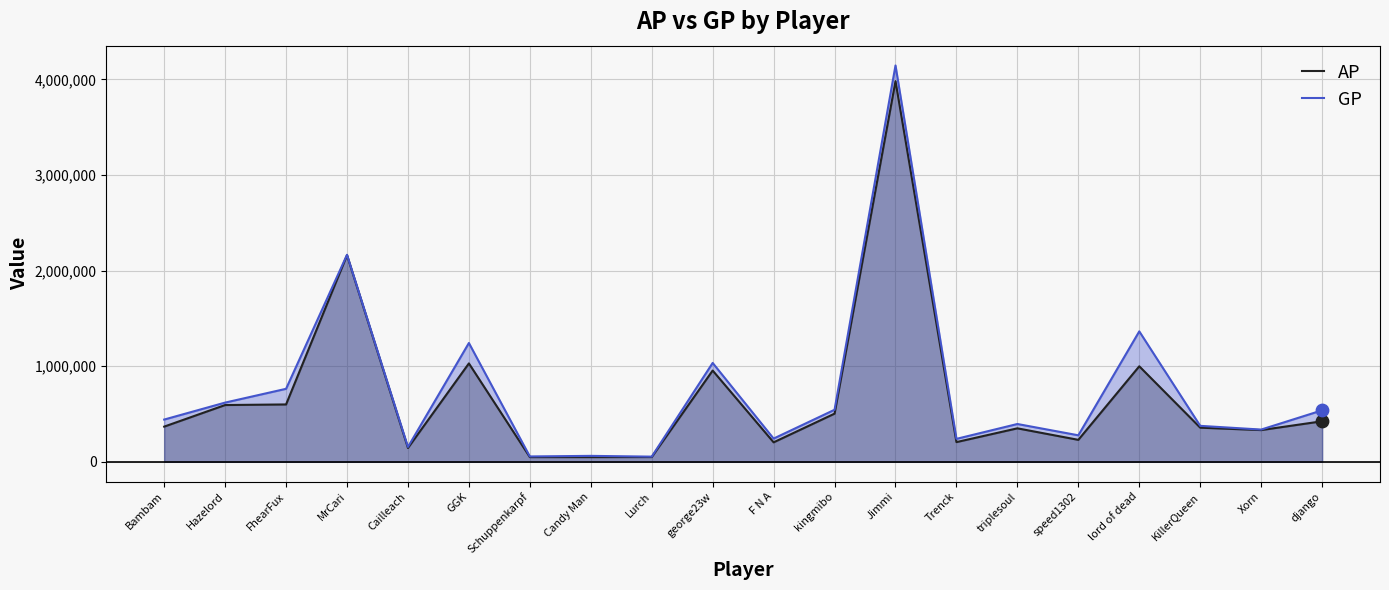

At how many categories does at least one series exceed 3492657?

1